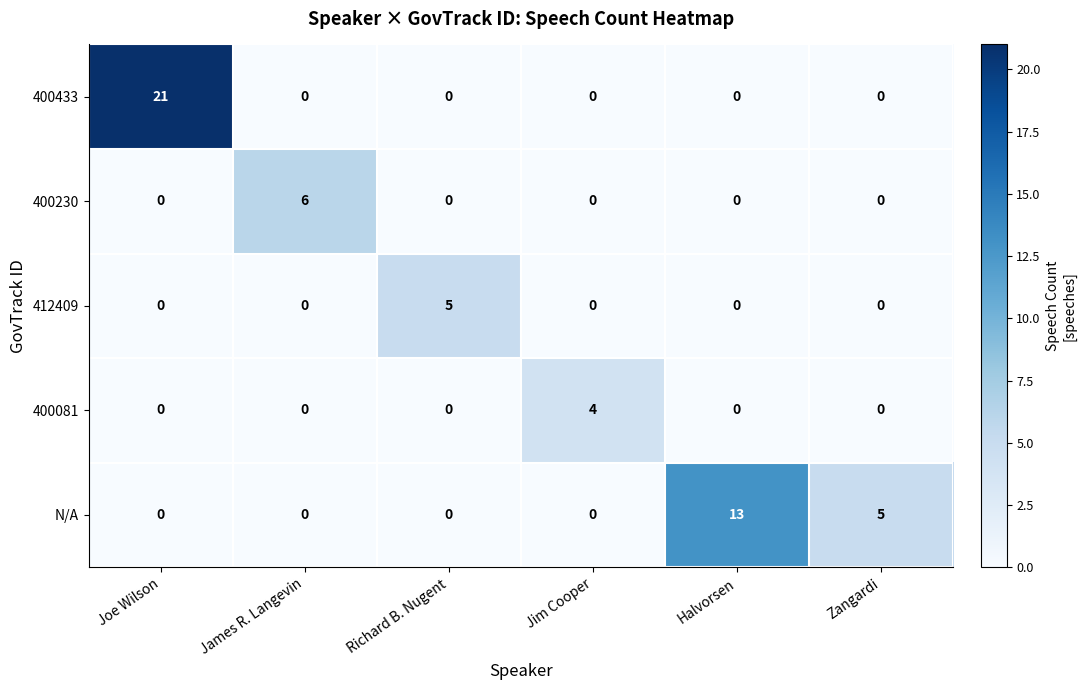

Count the number of data series in this chart.

5